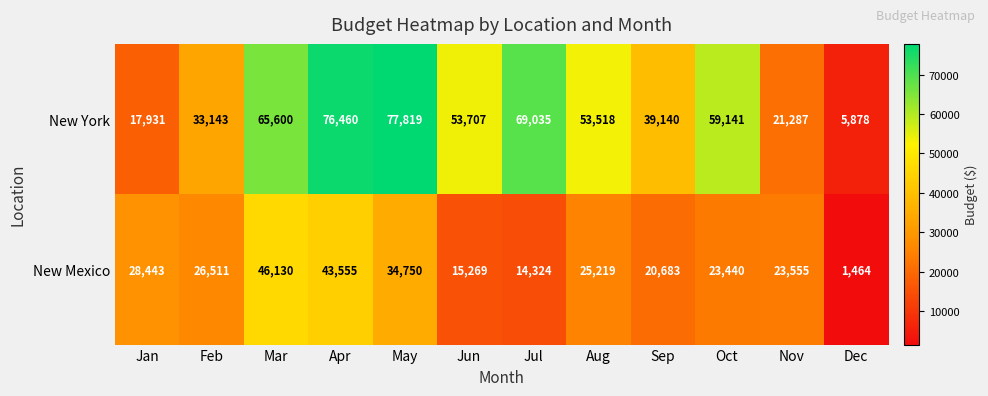

Rank the series by their maximum value, from lowest to highest.

New Mexico, New York